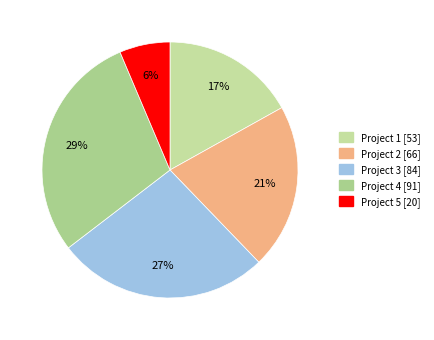

Which slice is the largest?

Project 4